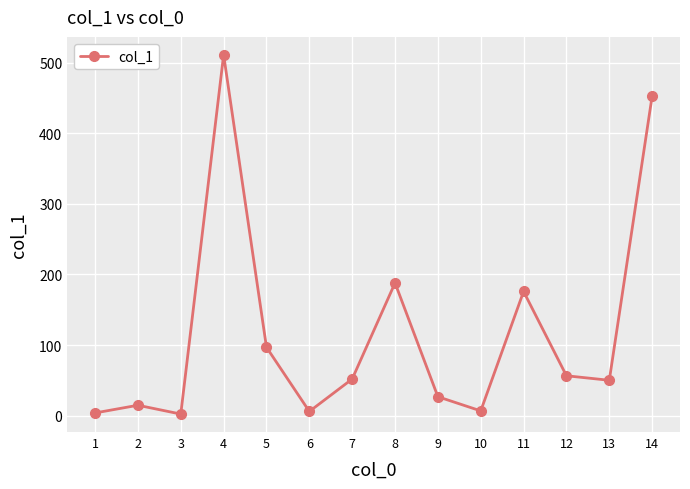

The value at 2 is 14.6. True or false?

True